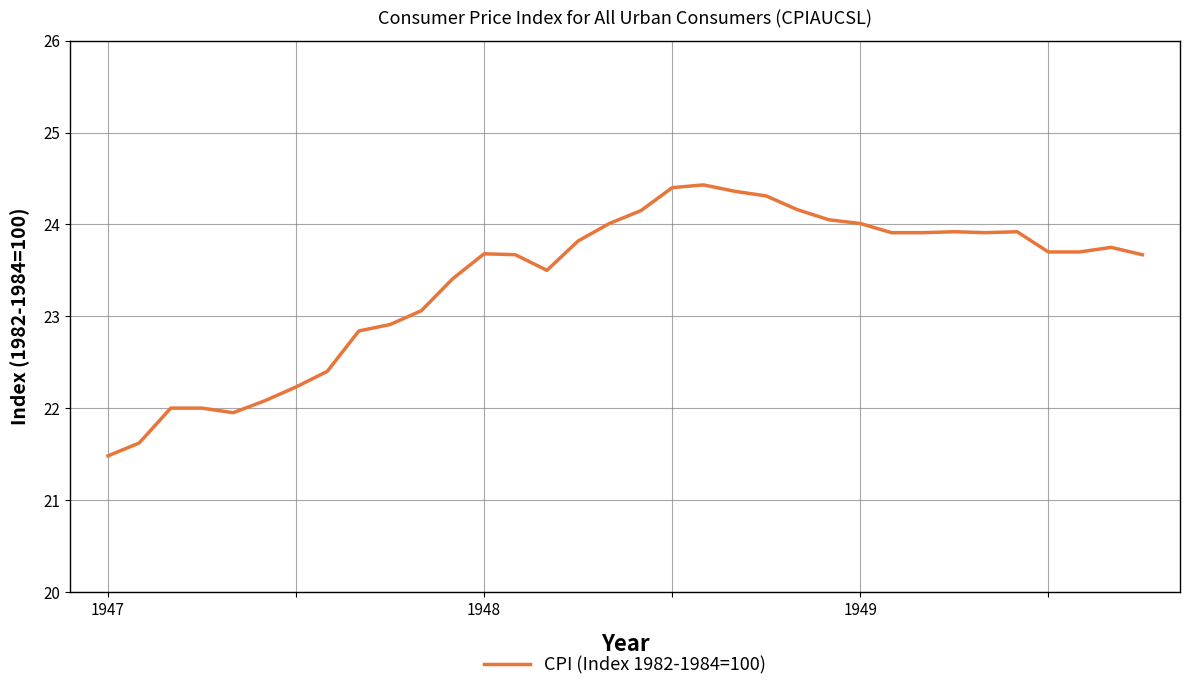

What is the minimum value shown in the chart?

21.5